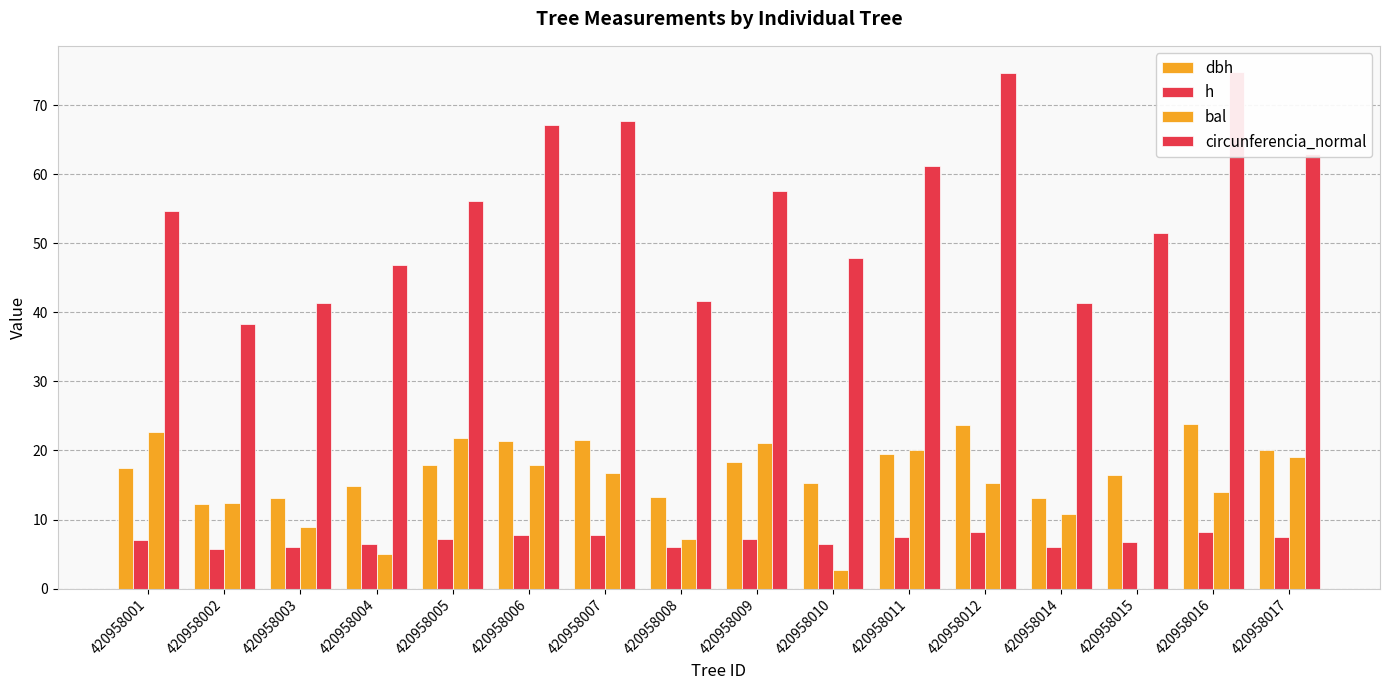

Are the bars horizontal?

No